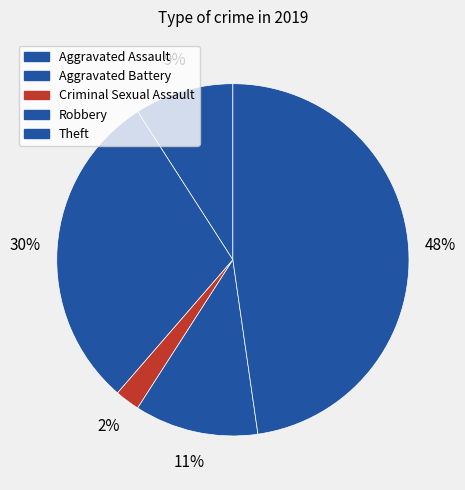

Count the number of slices in the pie.

5